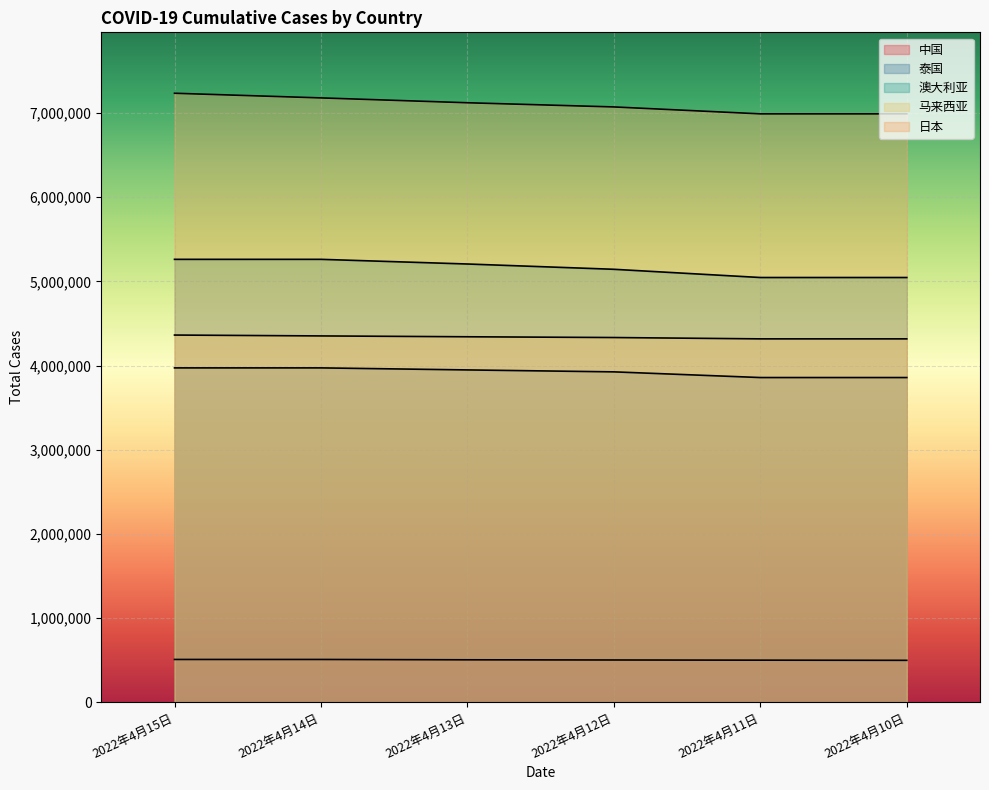

What is the total value across all series at 2022年4月14日?

21277627